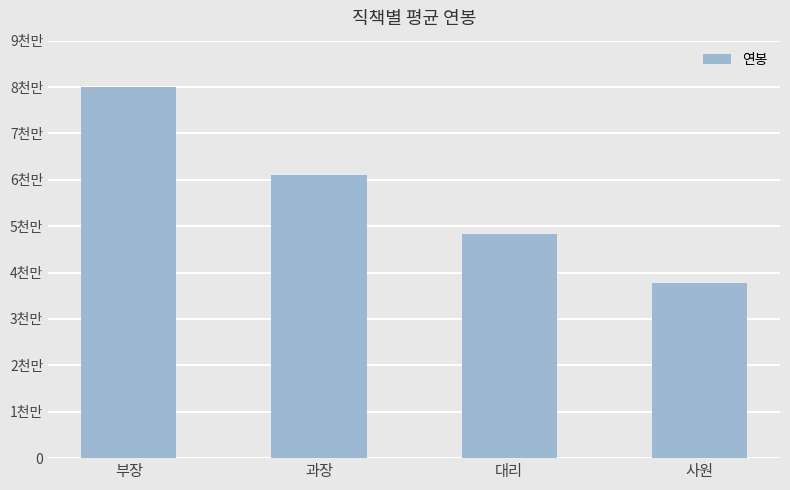

What is the average value?

56766667